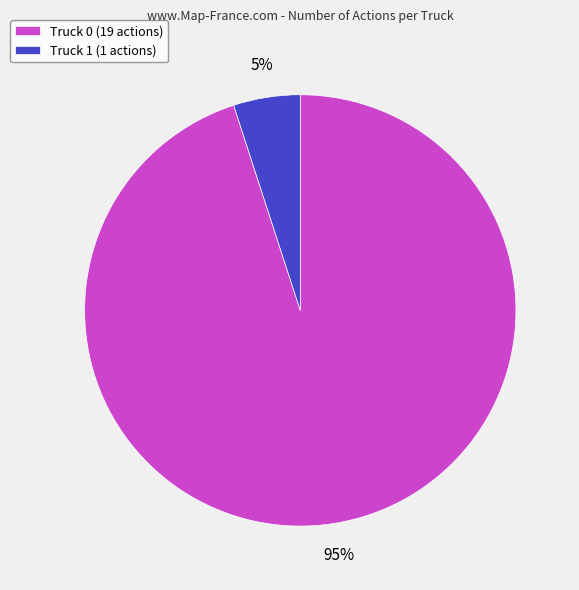

Do Truck 0 (19 actions) and Truck 1 (1 actions) together represent more than half of the pie?

Yes